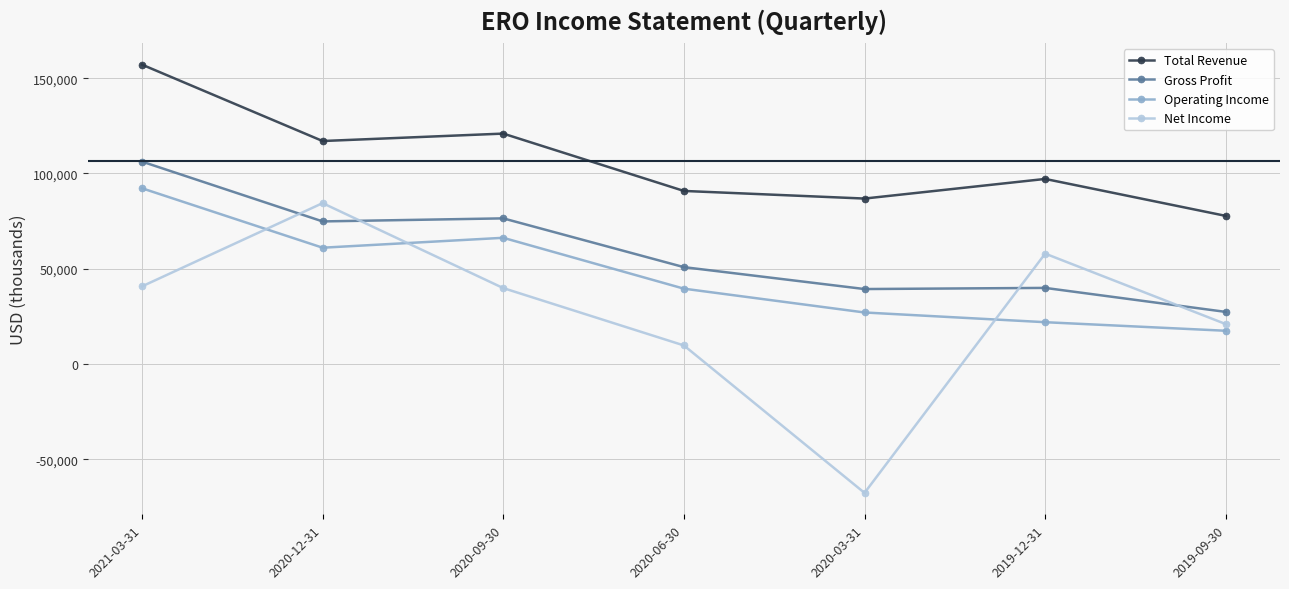

The value of Gross Profit at 2020-03-31 is 39300. True or false?

True